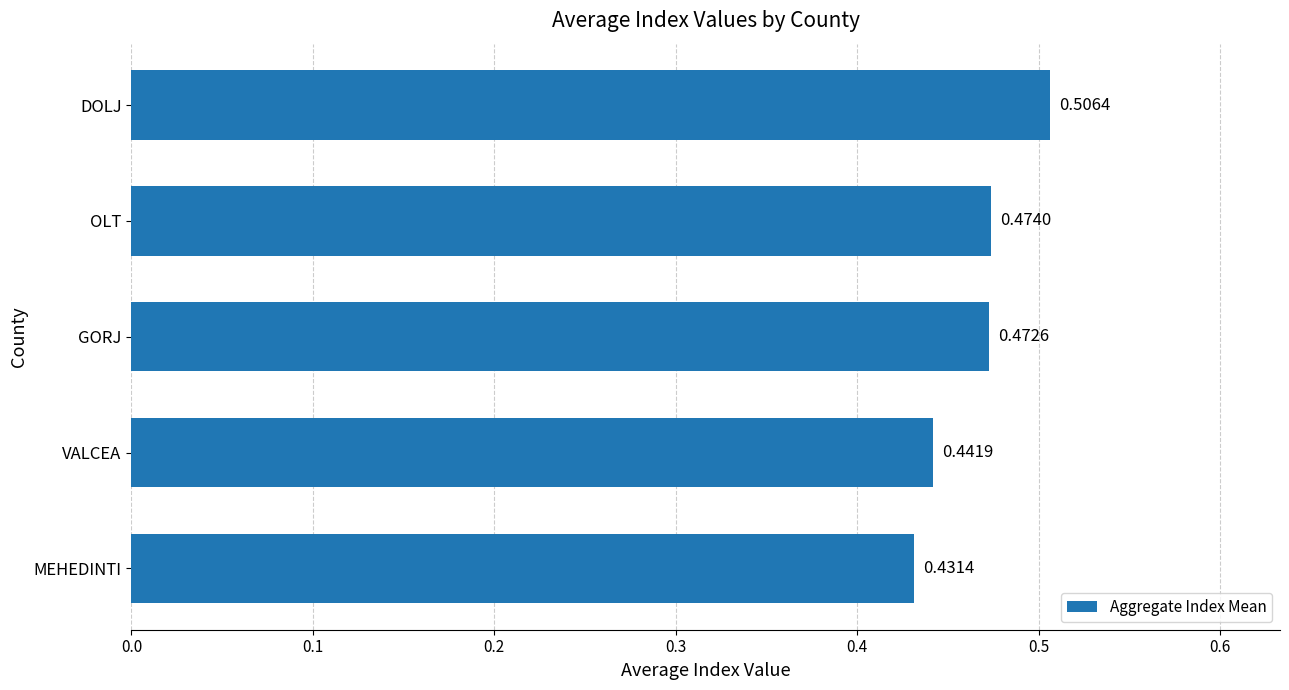

What is the difference between the maximum and minimum values?

0.1